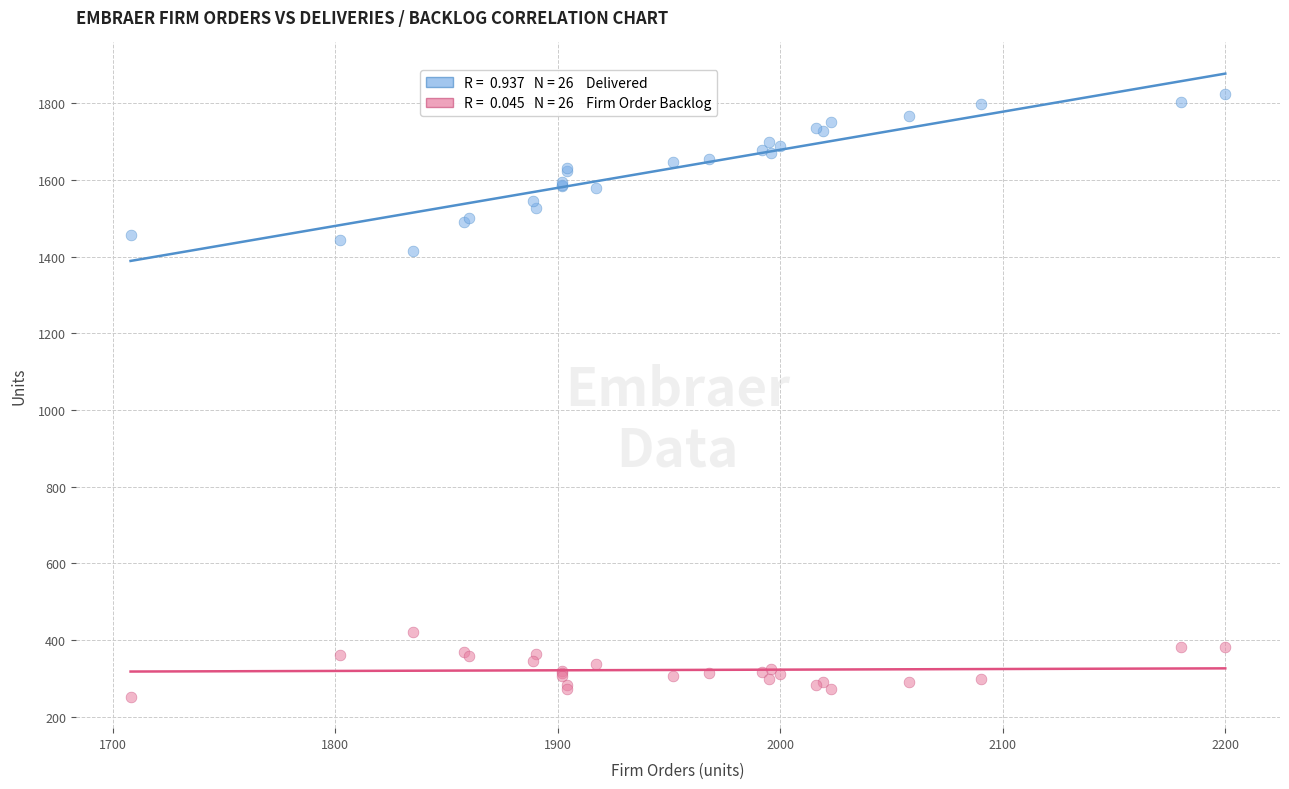

Across all series, what Y value is closest to 1037?

1414